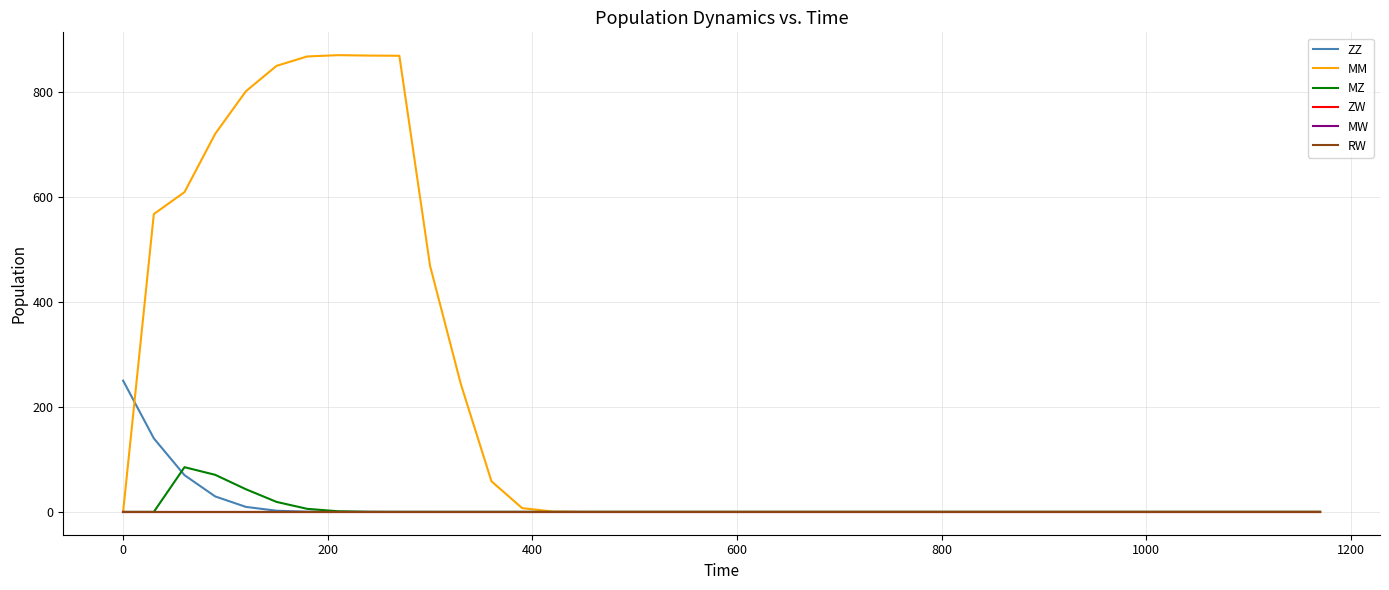

Does the chart have visible grid lines?

Yes